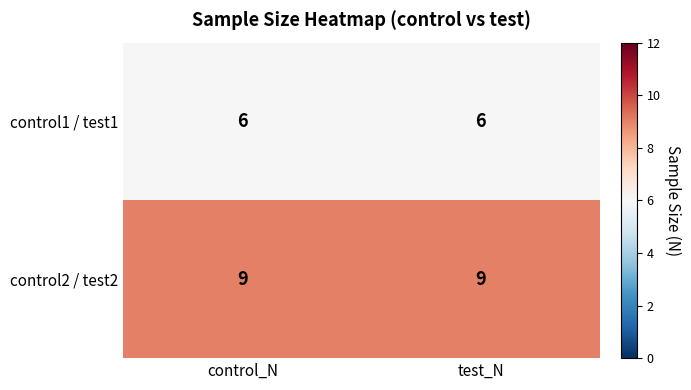

What is the spread (max minus min) of values at control_N?

3